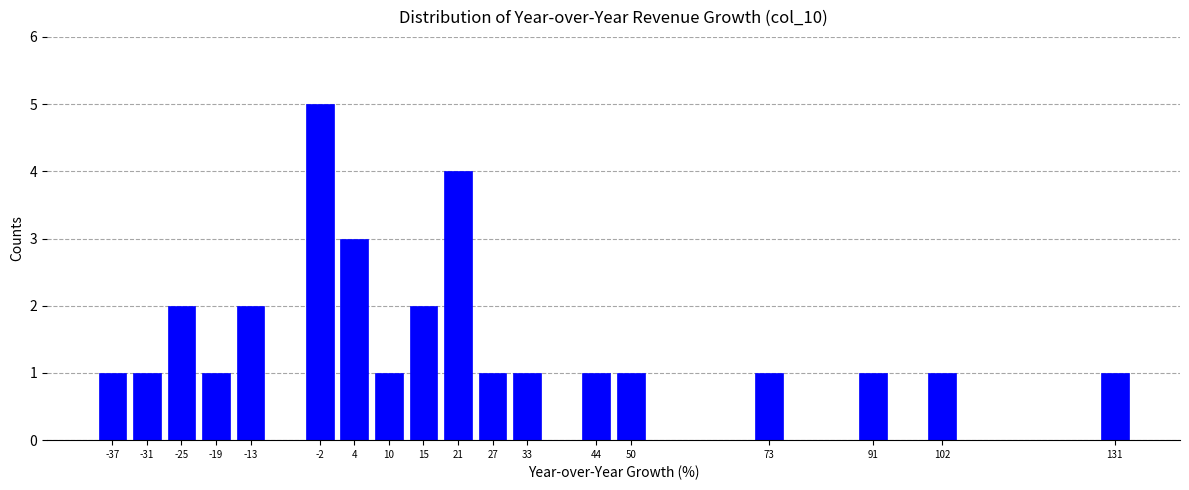

Reading left to right, list every bar in this chart as the range it spans on the x-axis followed by its height. Neither the bar edges nor the heights are printed on the chart, so give them approximately, as read against the axes.

-39 to -34: 1
-34 to -28: 1
-28 to -22: 2
-22 to -16: 1
-16 to -11: 2
-11 to -5: 0
-5 to 1: 5
1 to 7: 3
7 to 13: 1
13 to 18: 2
18 to 24: 4
24 to 30: 1
30 to 36: 1
36 to 42: 0
42 to 47: 1
47 to 53: 1
53 to 59: 0
59 to 65: 0
65 to 70: 0
70 to 76: 1
76 to 82: 0
82 to 88: 0
88 to 94: 1
94 to 99: 0
99 to 105: 1
105 to 111: 0
111 to 117: 0
117 to 123: 0
123 to 128: 0
128 to 134: 1